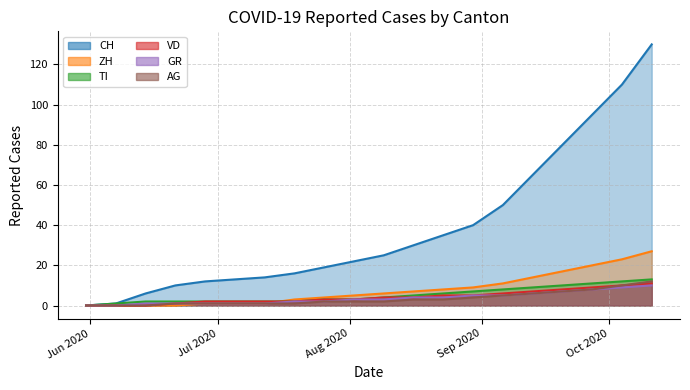

What is the difference between the highest and lowest values at 2020-07-19?

15